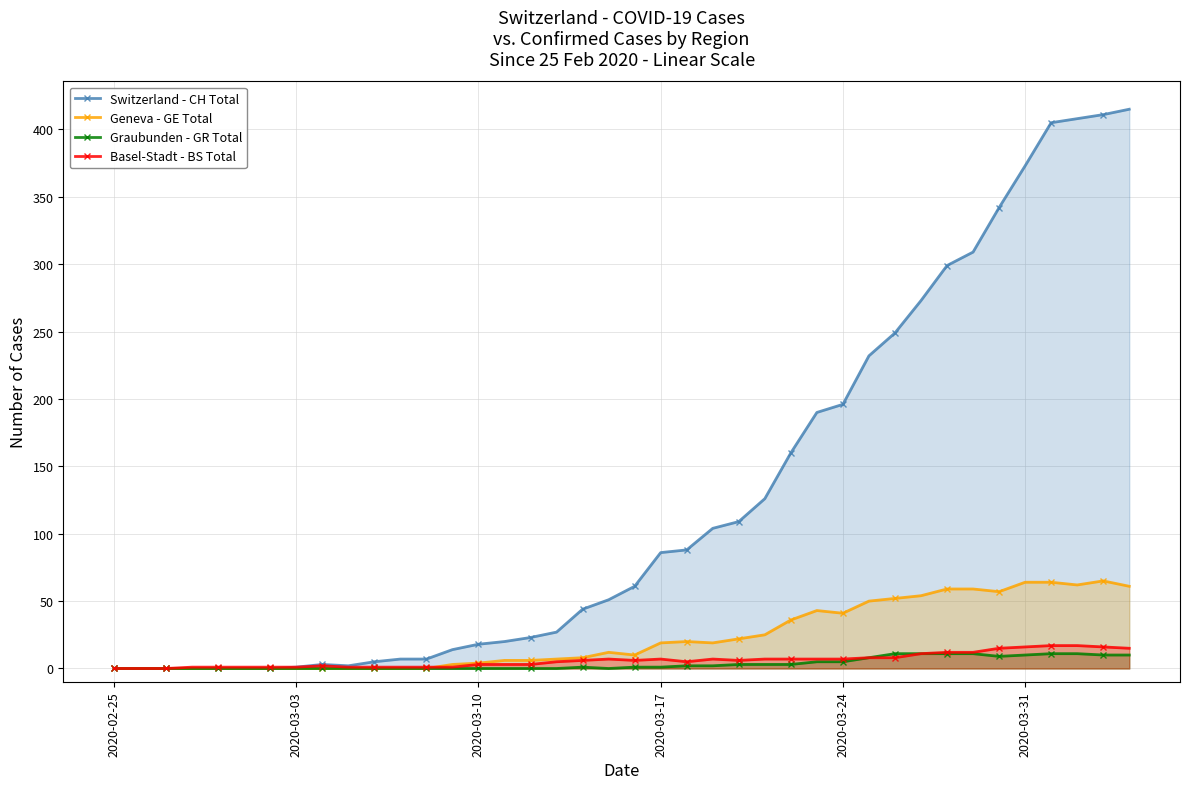

How many categories are shown in the chart?

40